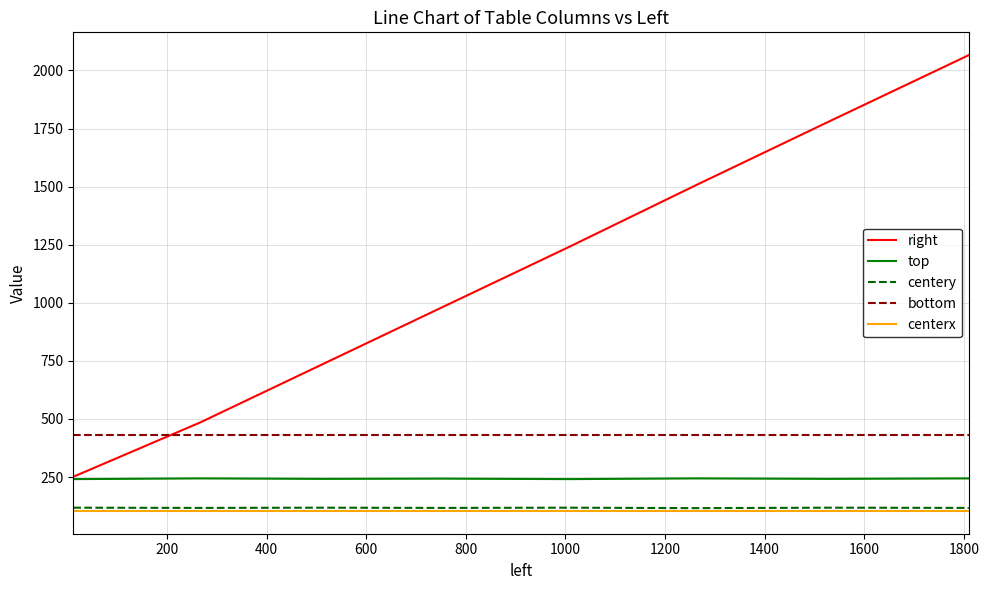

What is the minimum value for centerx?

104